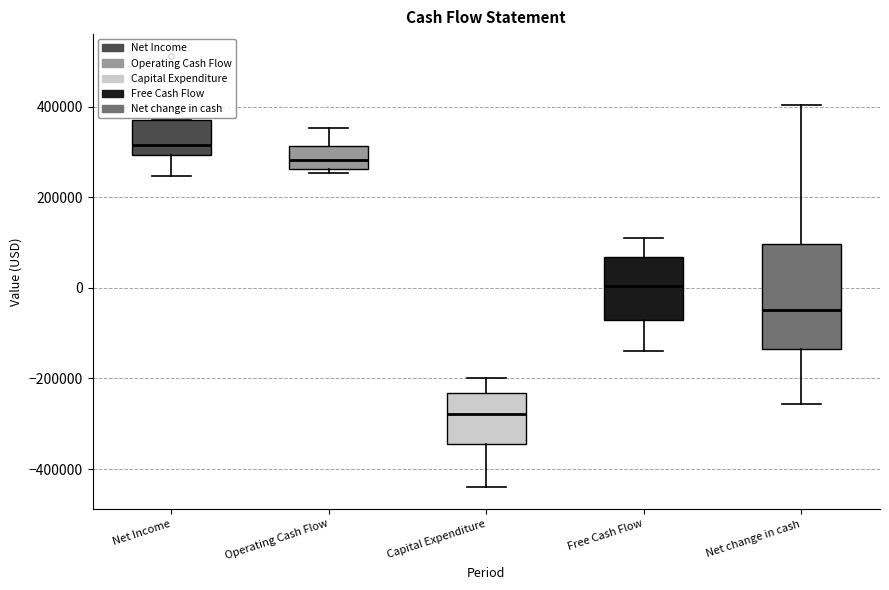

Where is the upper edge of the box for Net Income on the y-axis? The values are not printed on the chart, so give them approximately, as read against the axis.

380000